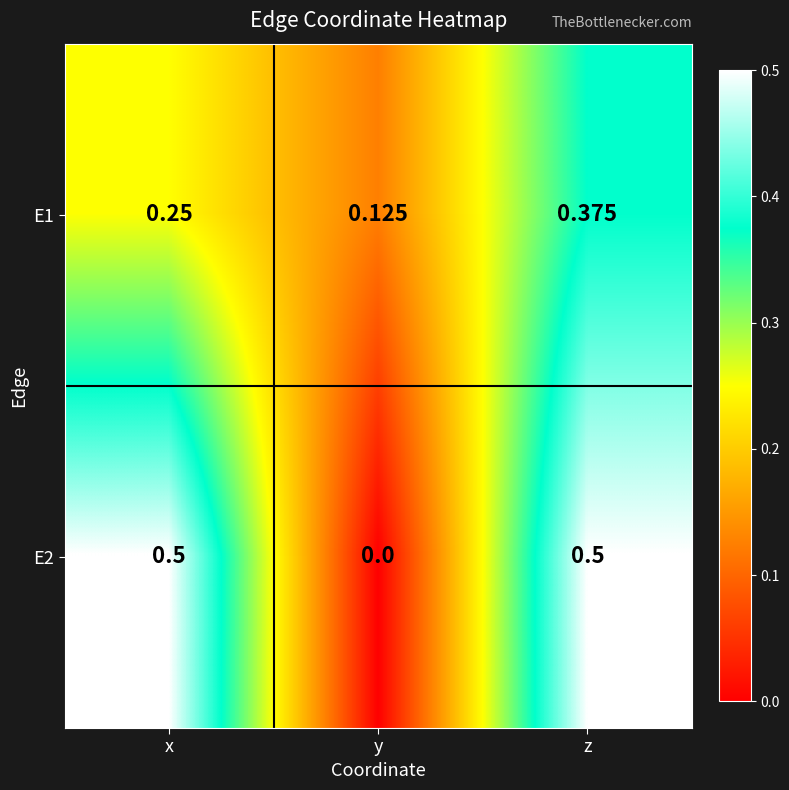

Where is E2 nearest to the value 0?

y